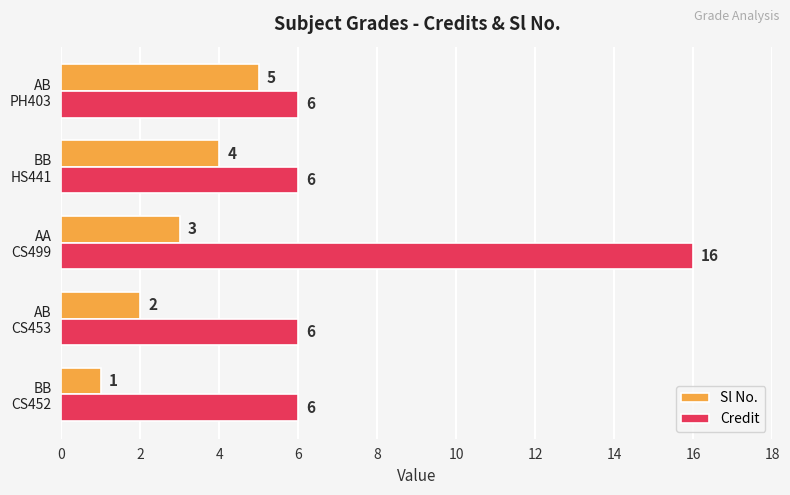

What is the maximum value for Sl No.?

5